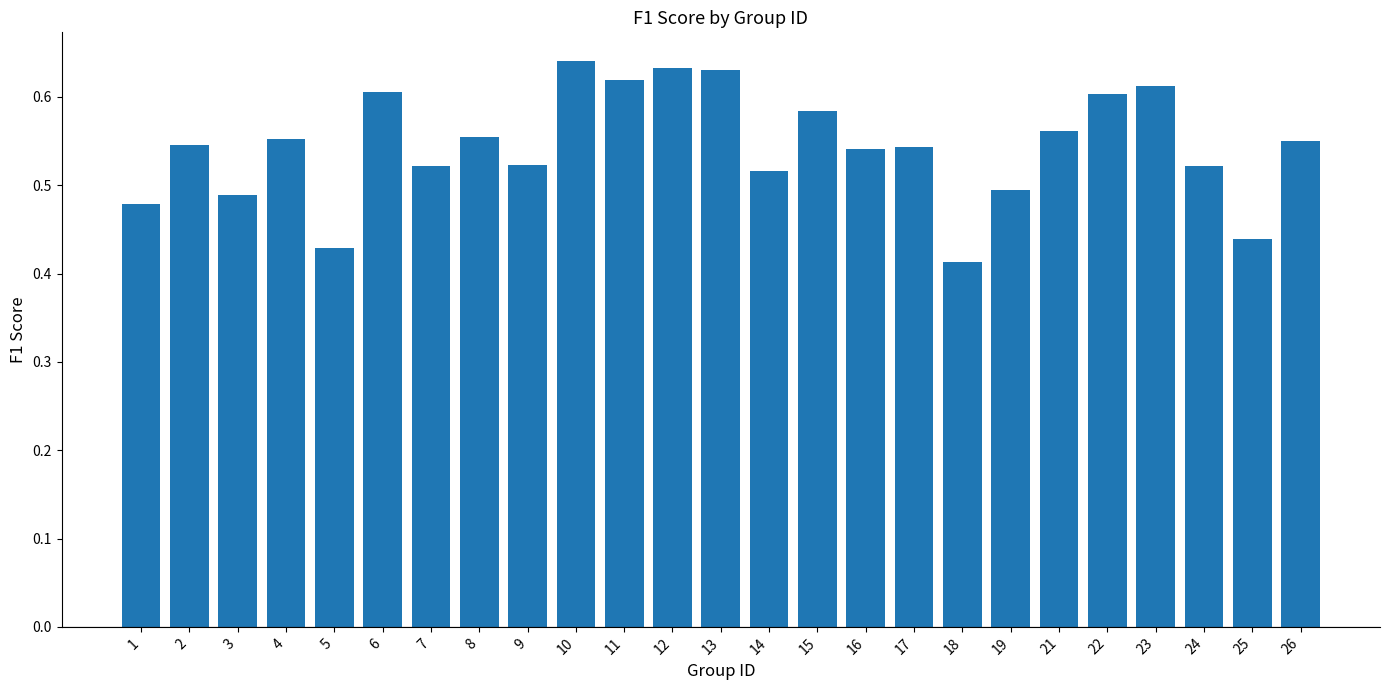

What is the sum of all values?

13.6